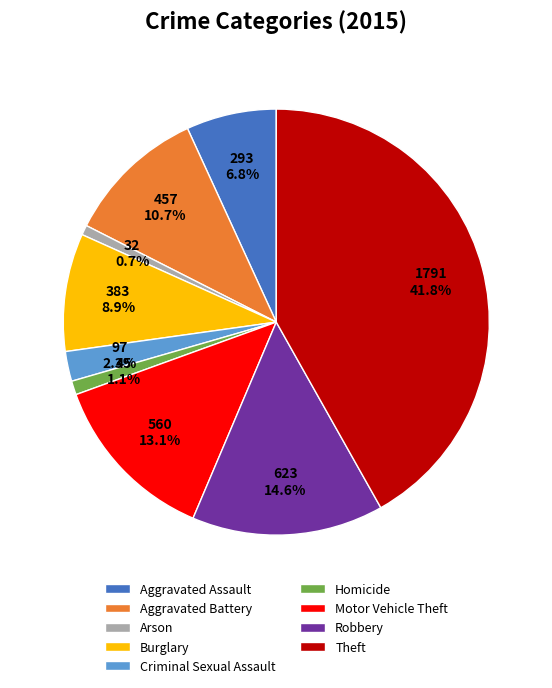

Count the number of slices in the pie.

9